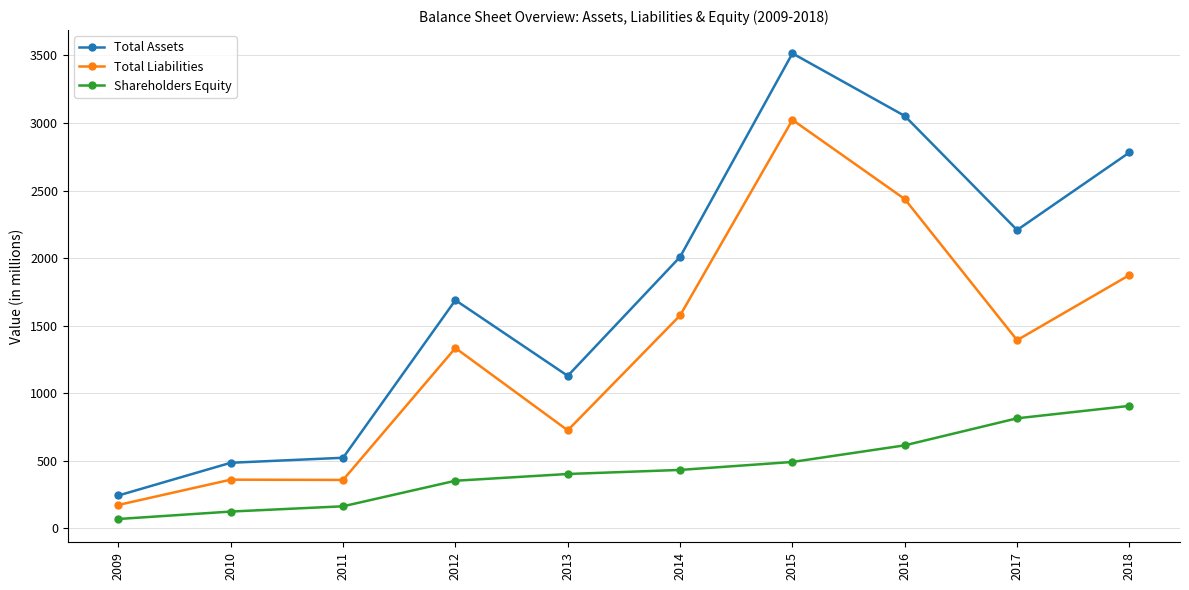

List the labels in order of Total Assets value, smallest first.

2009, 2010, 2011, 2013, 2012, 2014, 2017, 2018, 2016, 2015